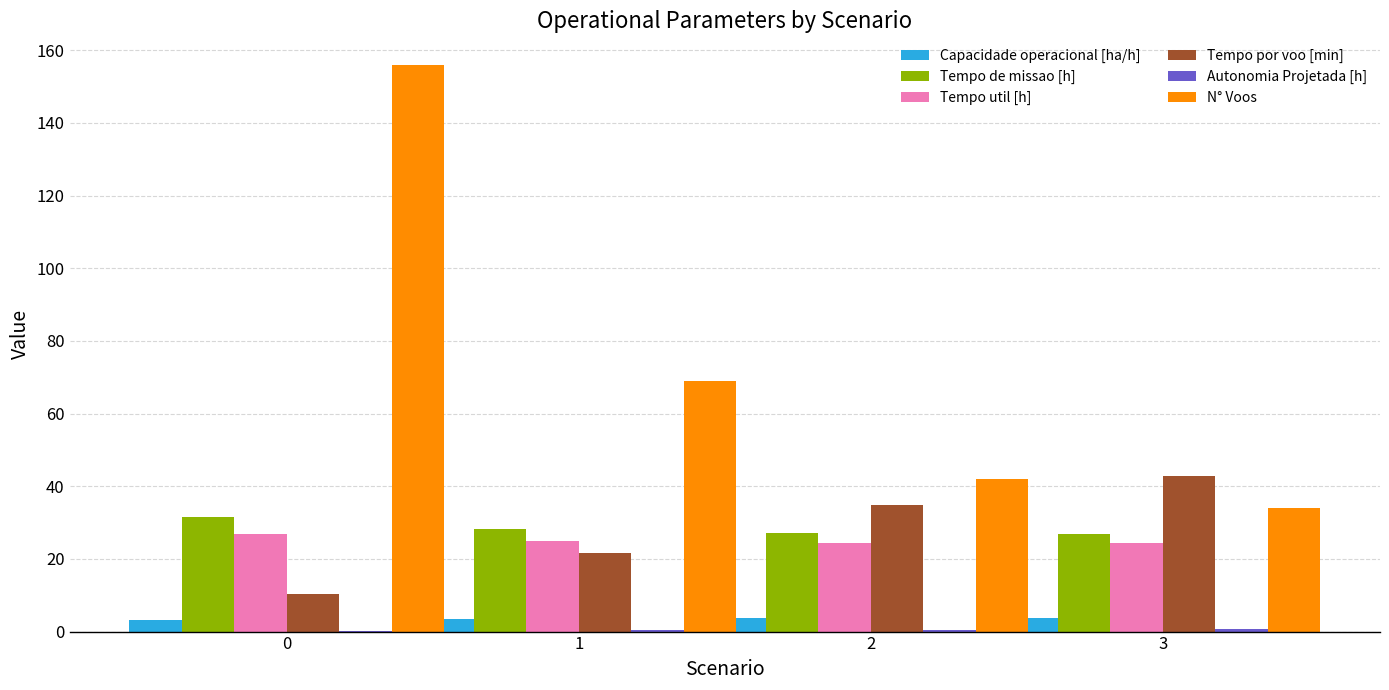

What is the highest value of the Tempo de missao [h] series?

31.6